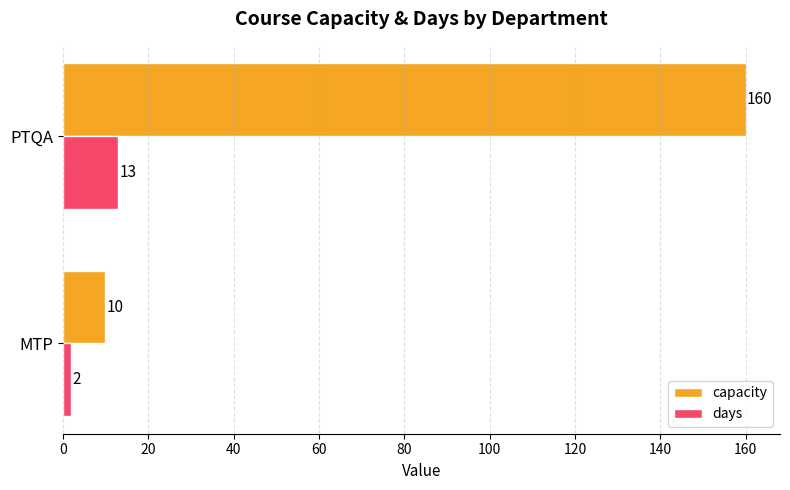

Between MTP and PTQA, which series saw the biggest shift?

capacity